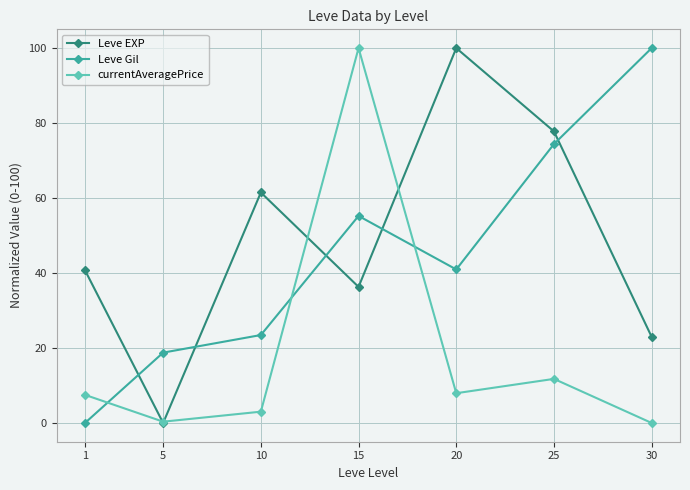

True or false: Leve EXP has a value of 13.9 at 1.

False